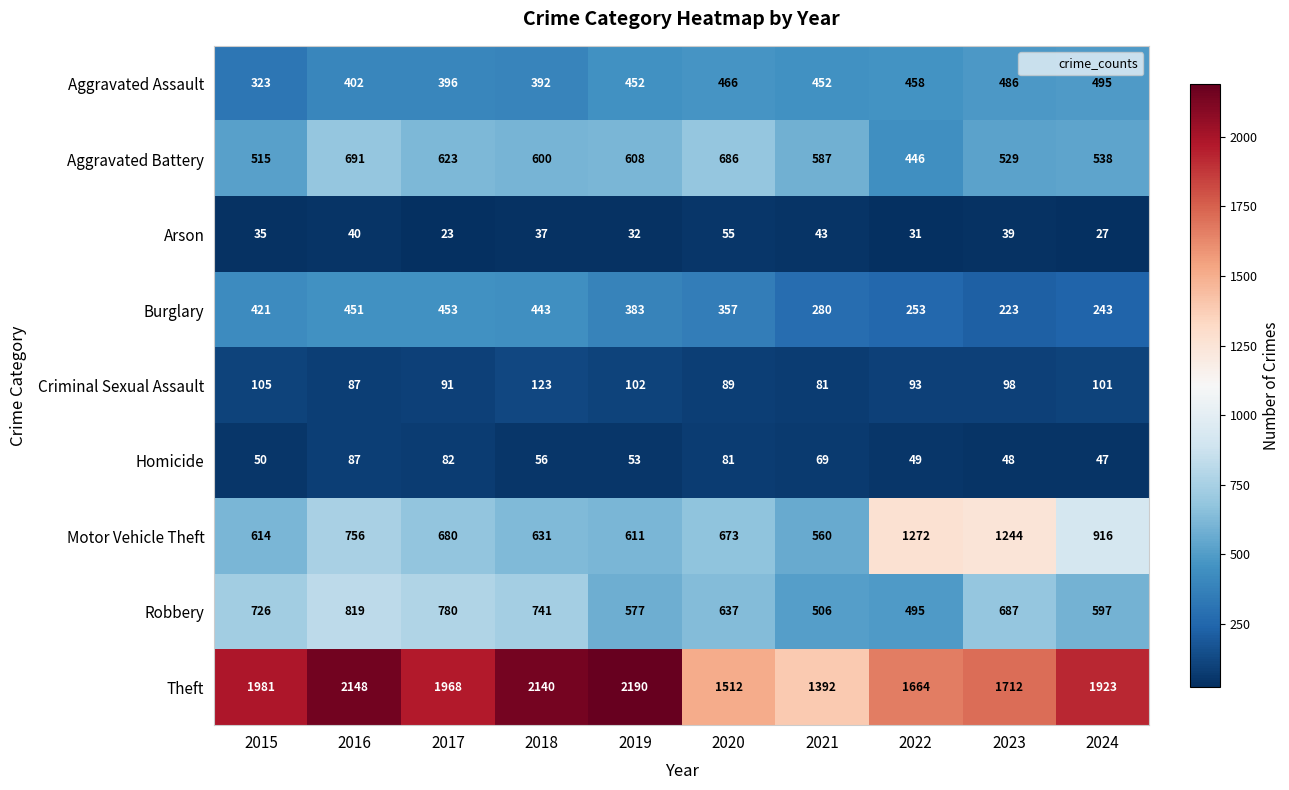

Between 2017 and 2018, which series saw the biggest shift?

Theft